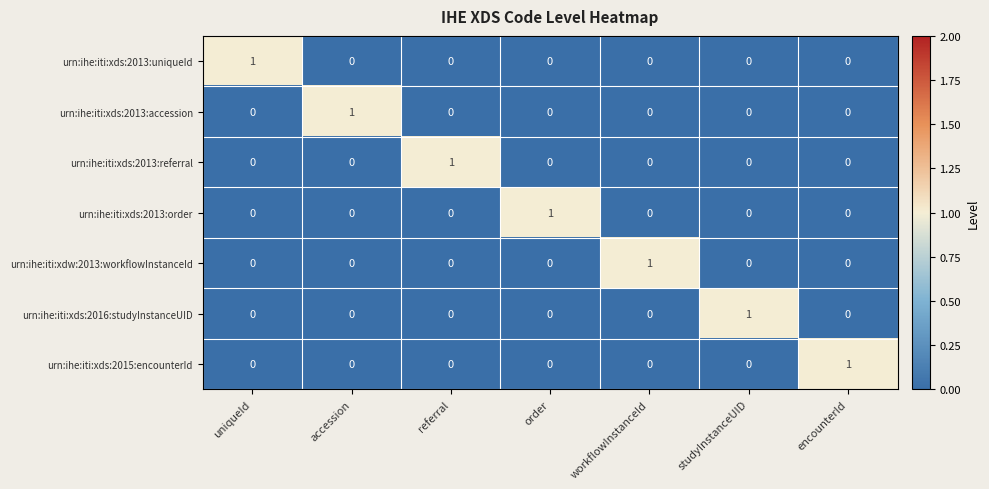

At how many categories does at least one series exceed 0?

7